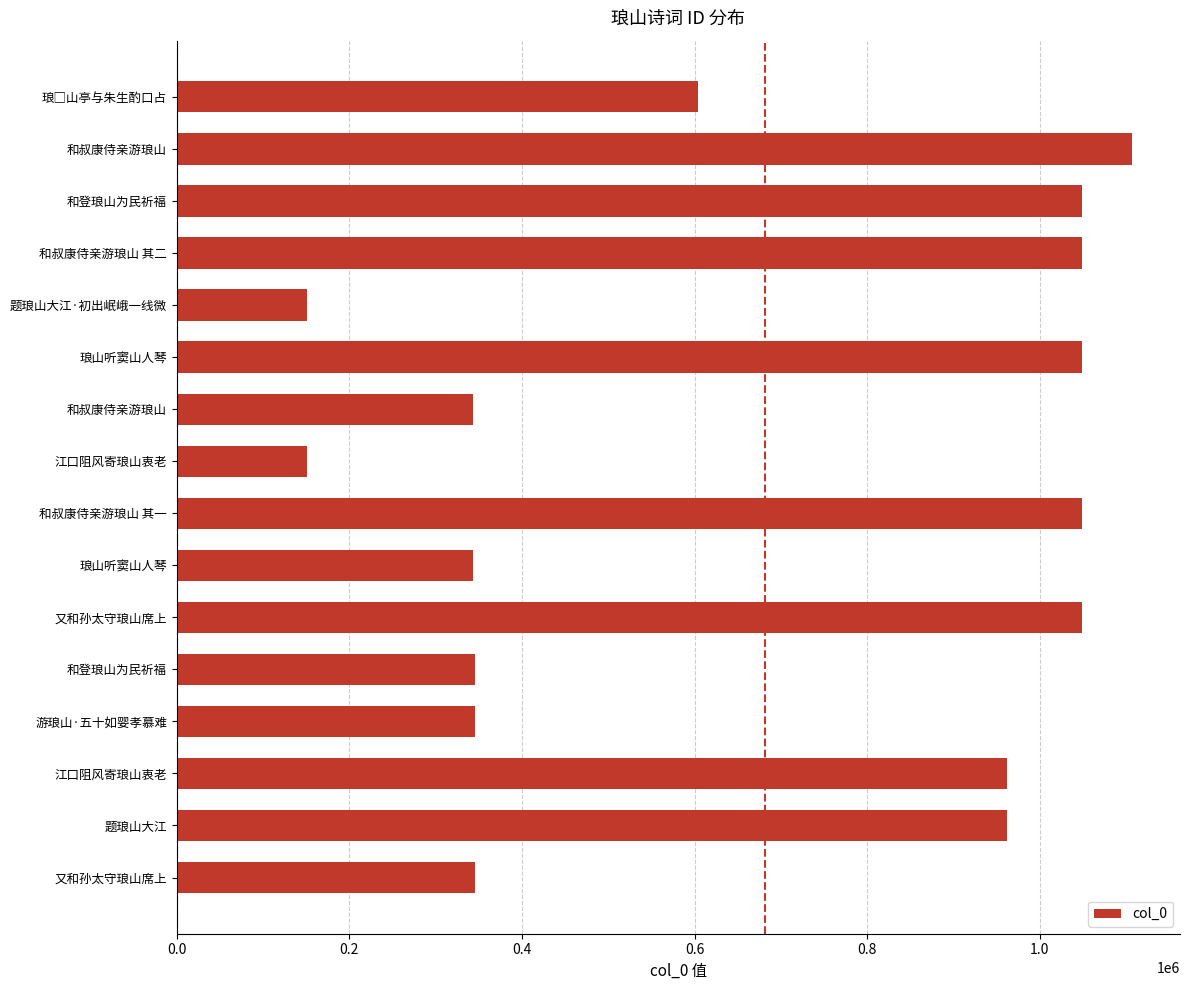

What is the average value?

681416